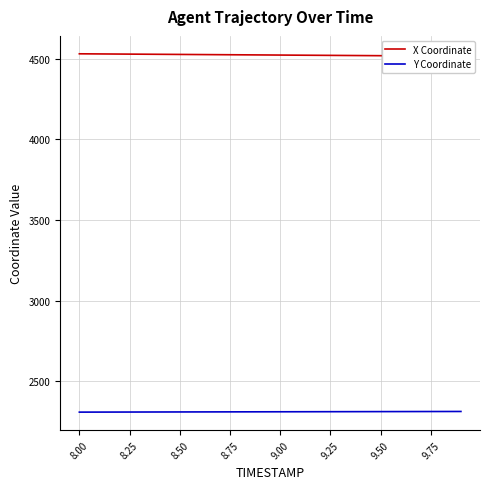

The Y Coordinate series shows 2311.3 at 8.50. True or false?

True